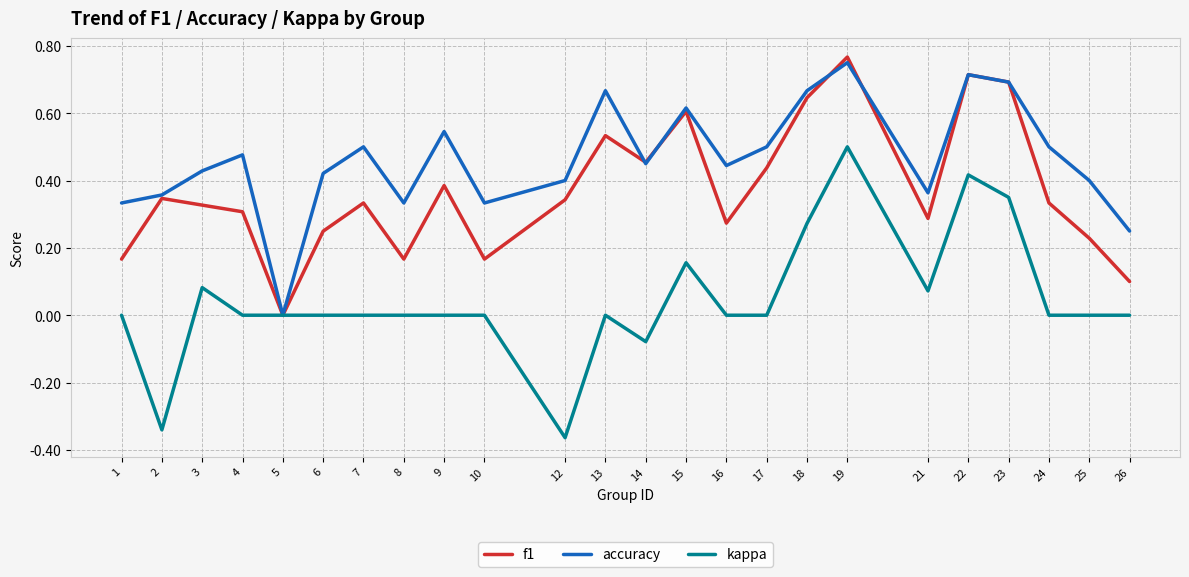

Which category has the highest value in the kappa series?

19